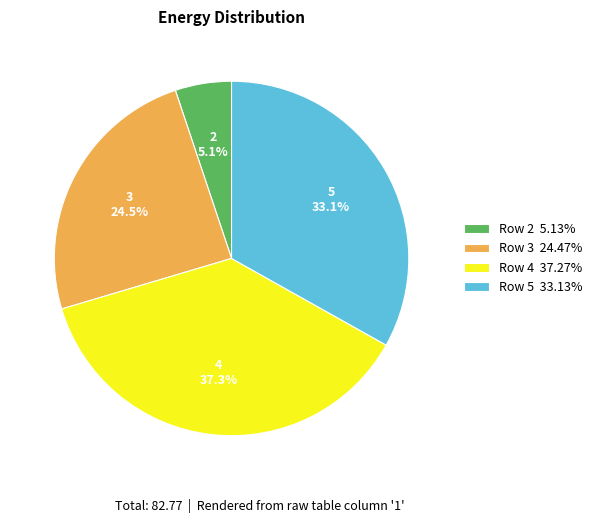

Is the sum of Row 2 5.13% and Row 5 33.13% greater than half?

No